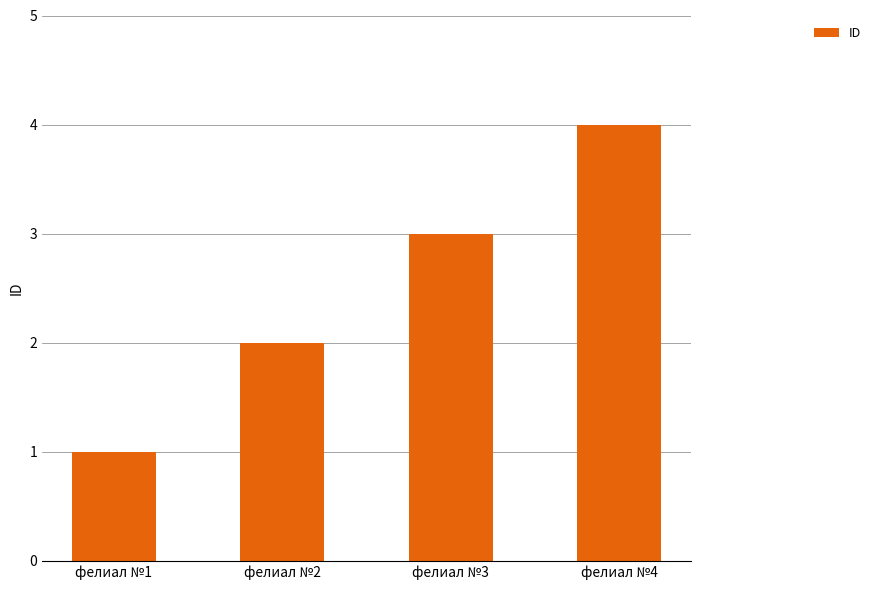

At which label is the value closest to 2?

фелиал №2